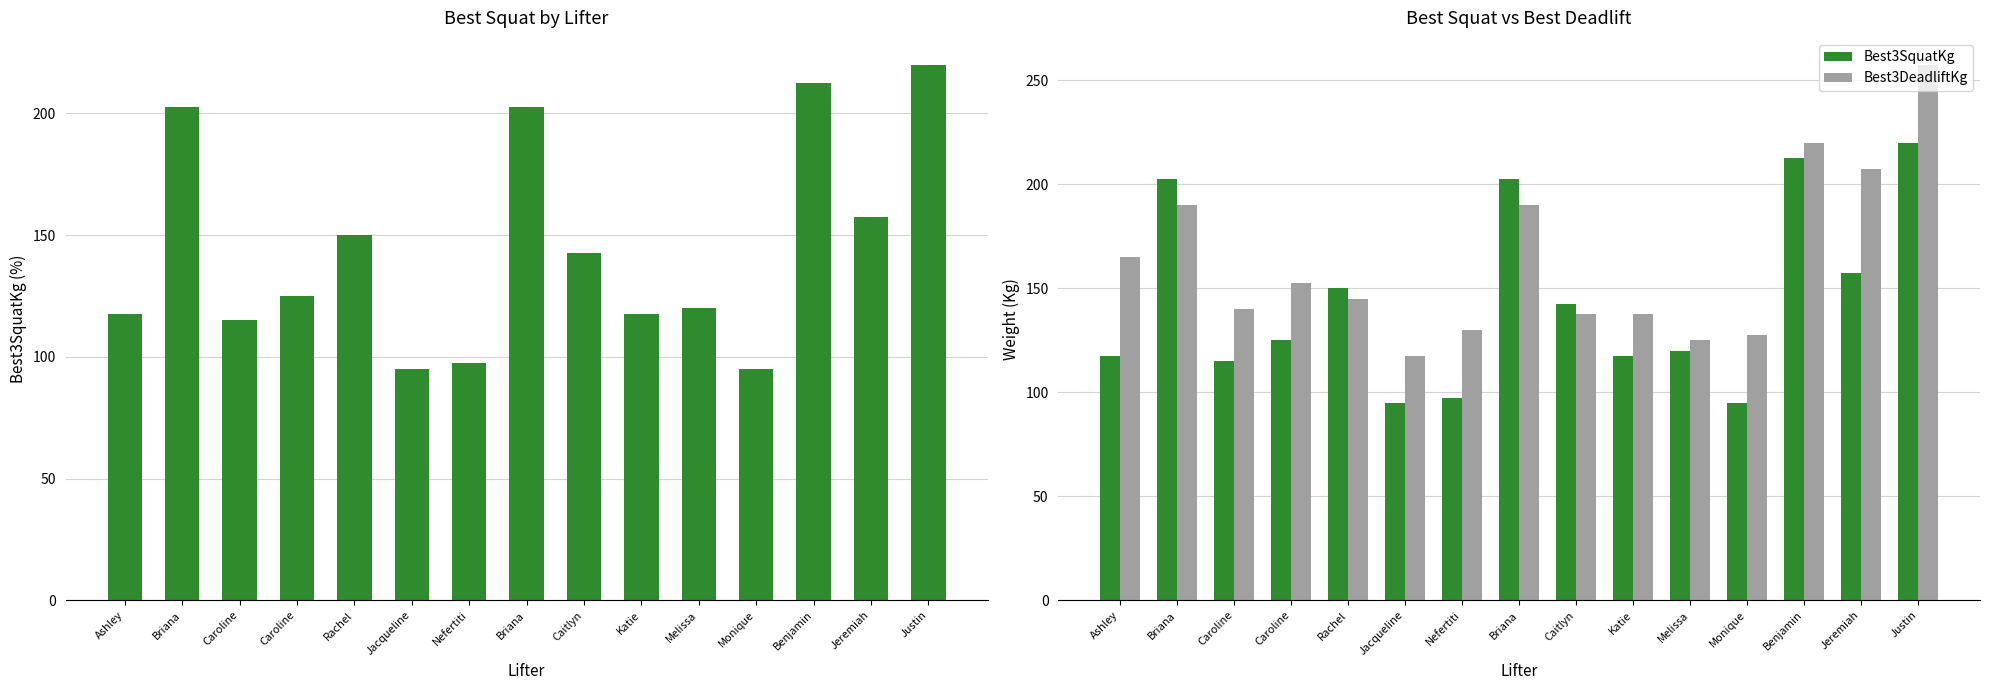

Reading left to right, extract all data points from this chart.

Best3SquatKg: 117.5	202.5	115.0	125.0	150.0	95.0	97.5	202.5	142.5	117.5	120.0	95.0	212.5	157.5	220.0
Best3DeadliftKg: 165.0	190.0	140.0	152.5	145.0	117.5	130.0	190.0	137.5	137.5	125.0	127.5	220.0	207.5	257.5